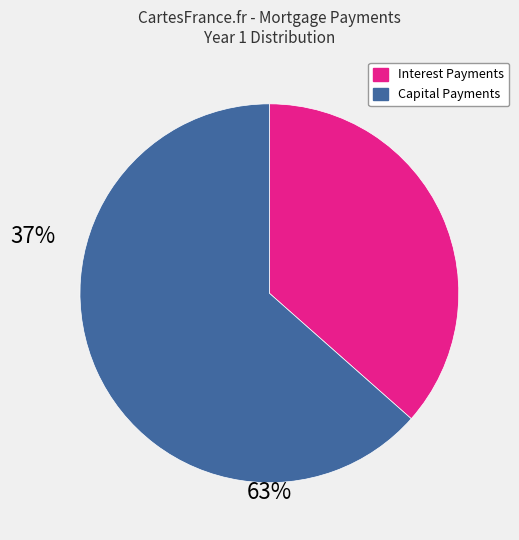

Is there a majority slice in this chart?

Yes